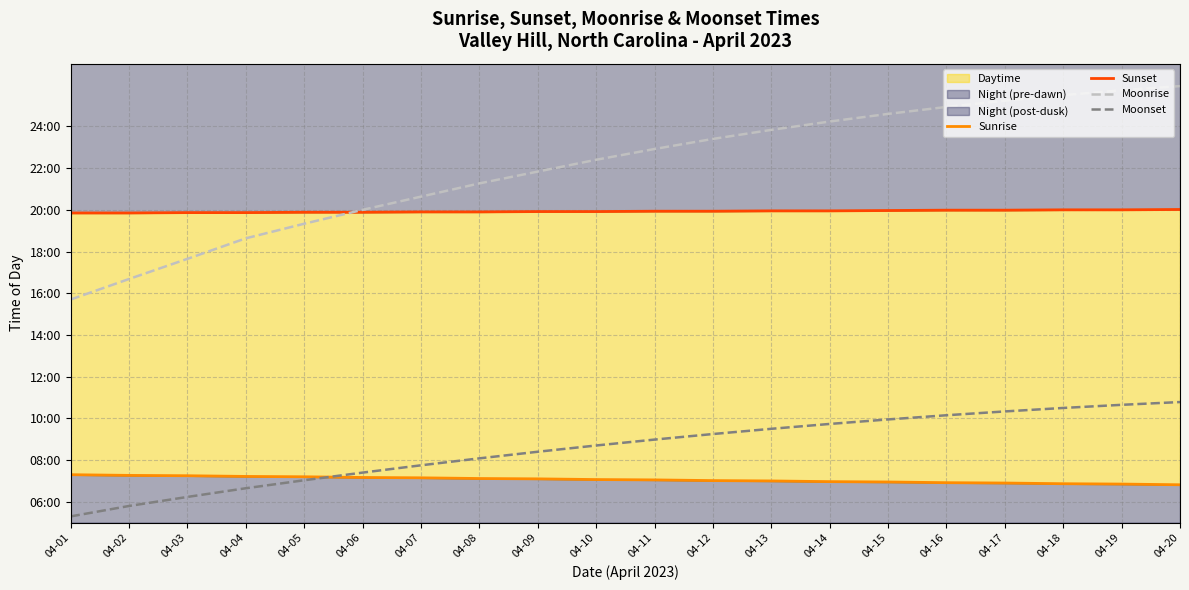

Between 04-10 and 04-20, which series saw the biggest shift?

Moonrise